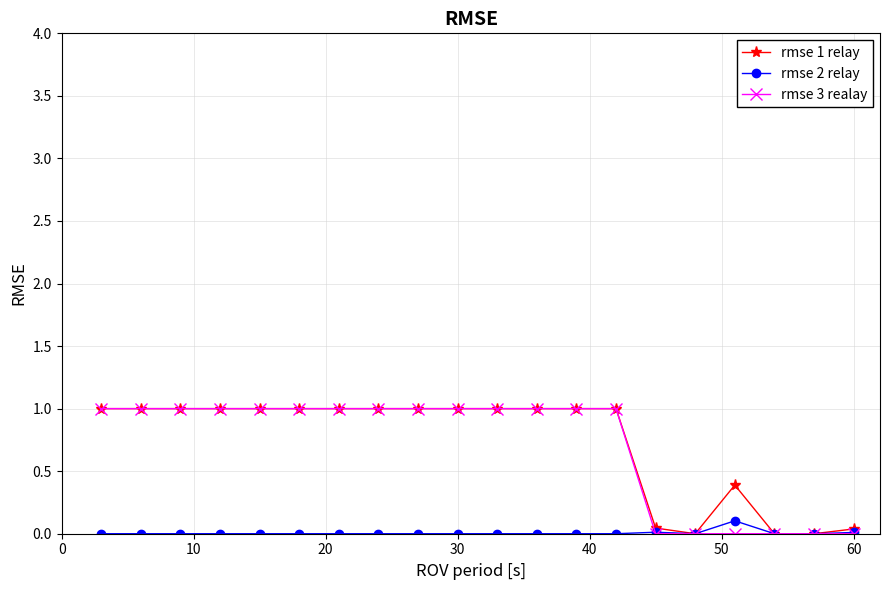

True or false: rmse 1 relay has more than 0 interior local peaks.

True